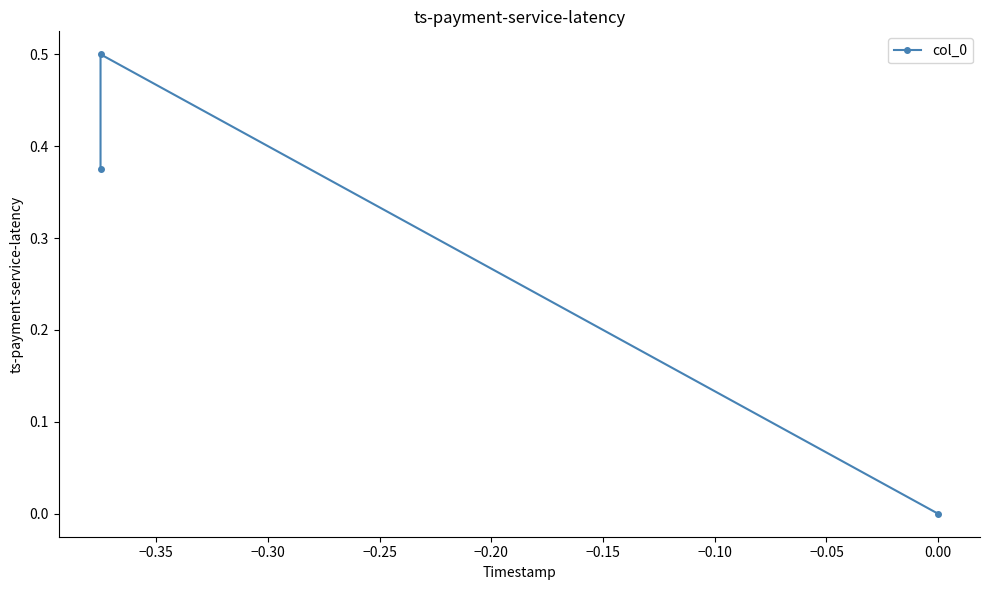

What is the value of the 2nd point from the left?

0.5